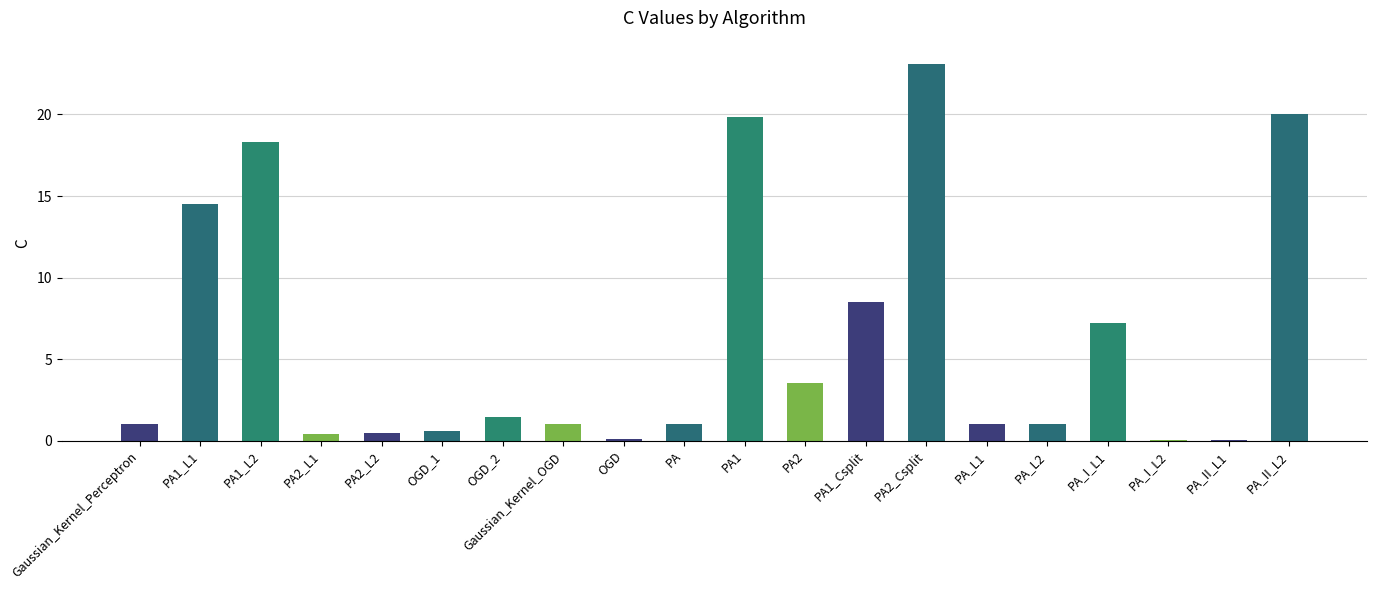

What is the approximate value at PA_L1?

1.0